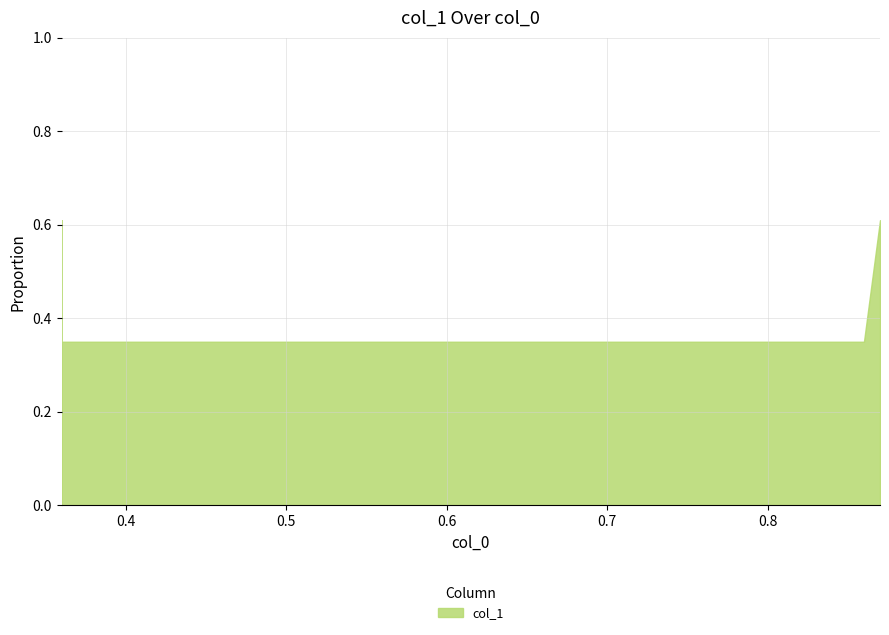

What is the value of the 3rd point from the left?

0.3